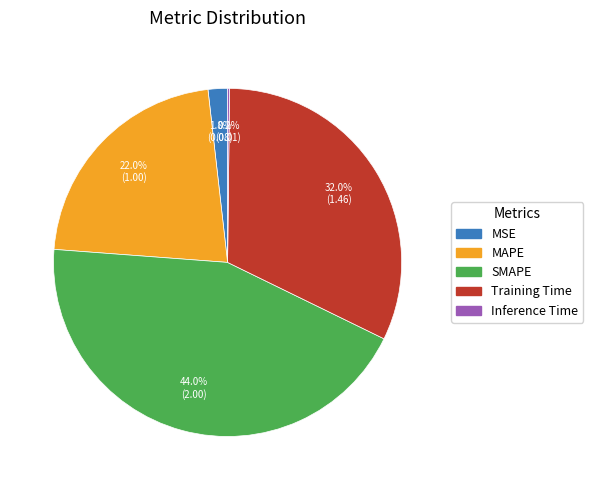

Which category has the biggest portion of the pie?

SMAPE